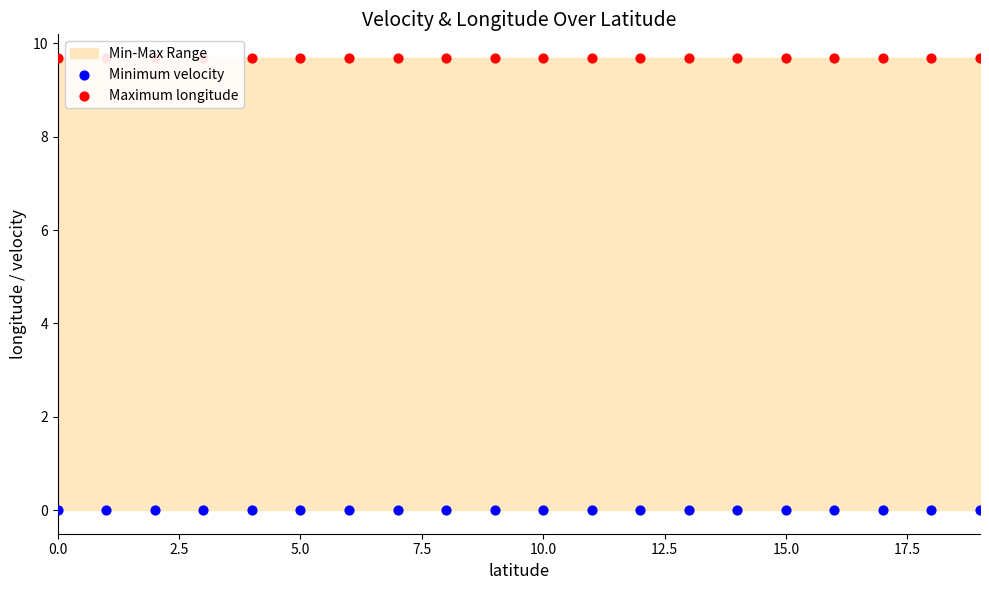

Which series contains the lowest Y value?

Minimum velocity